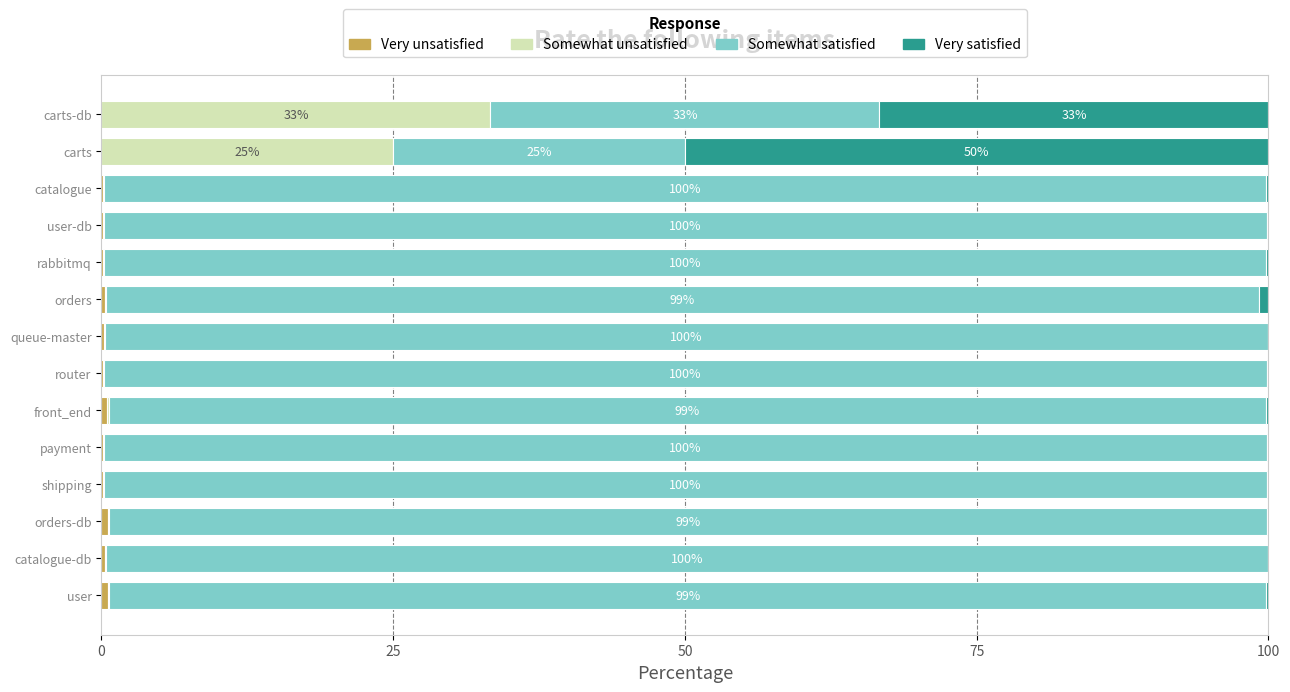

What is the total value across all series at carts-db?

100.0